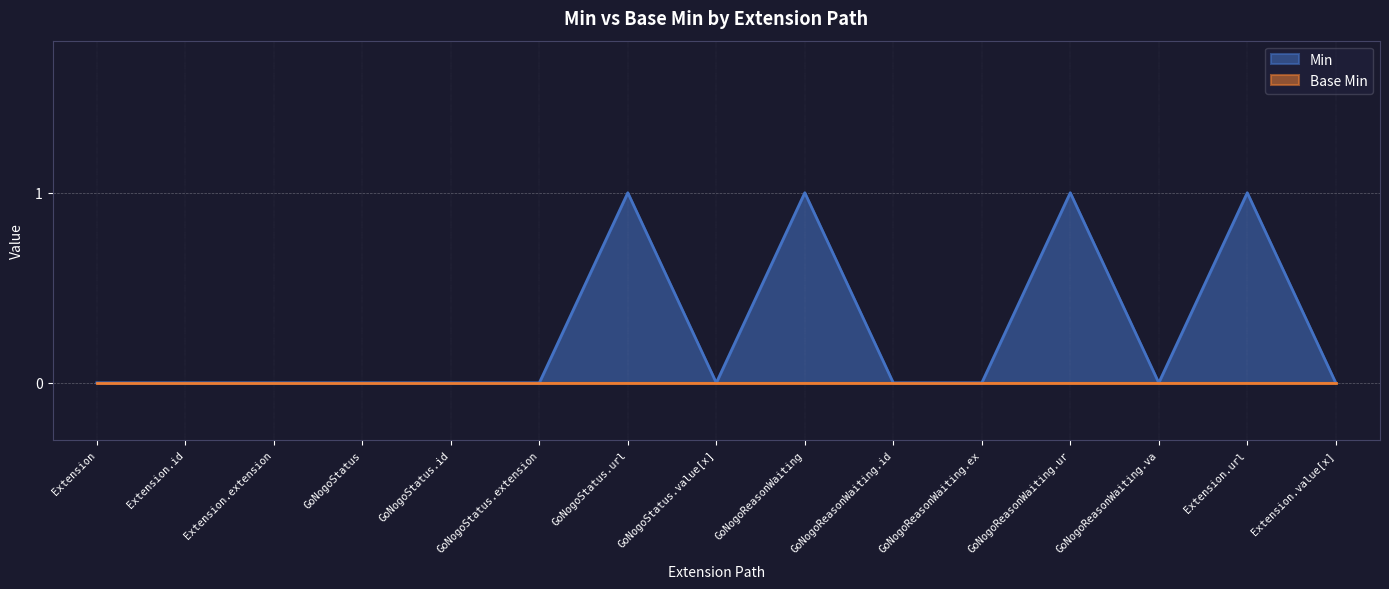

Which series has the largest range (max minus min)?

Min